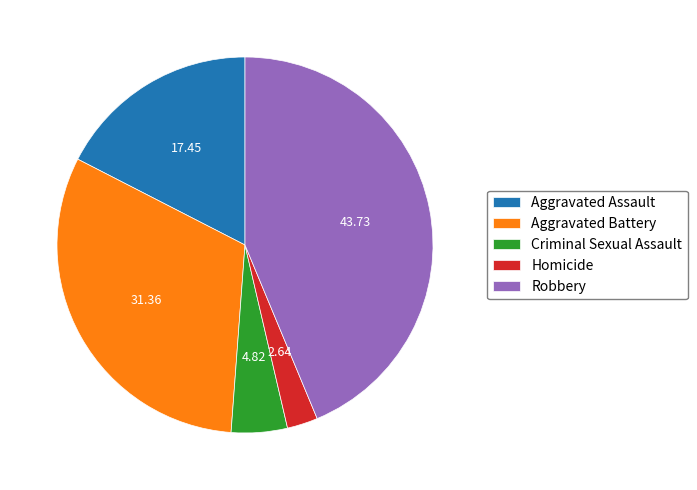

Between Homicide and Criminal Sexual Assault, which is larger?

Criminal Sexual Assault